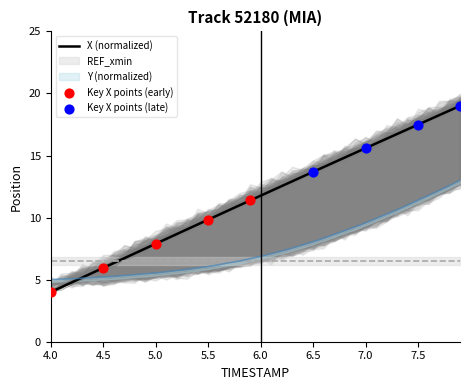

At which category is the sum across all series the highest?

7.9